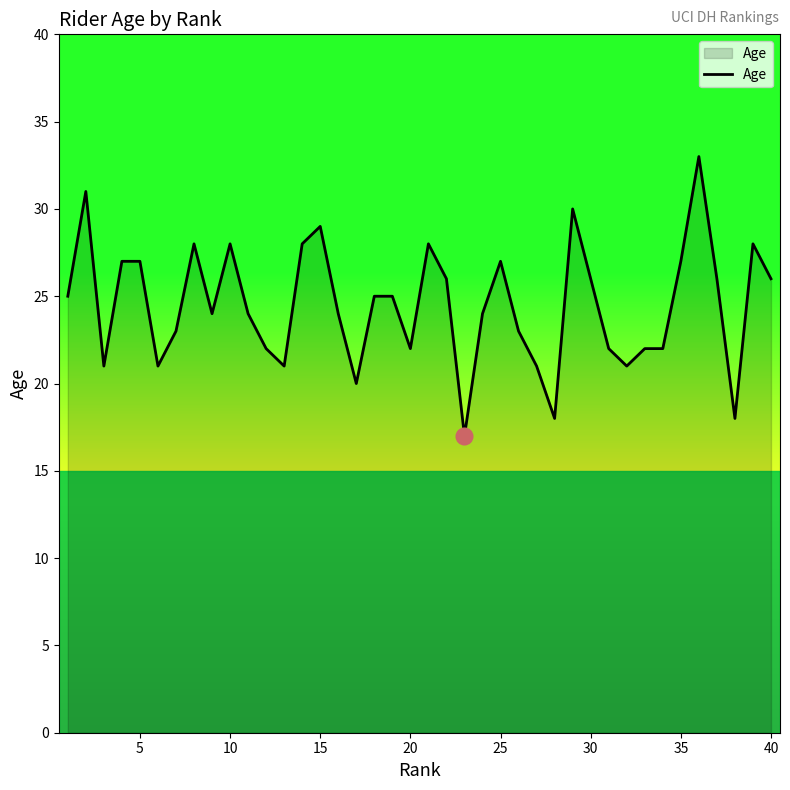

What is the difference between the maximum and minimum values?

16